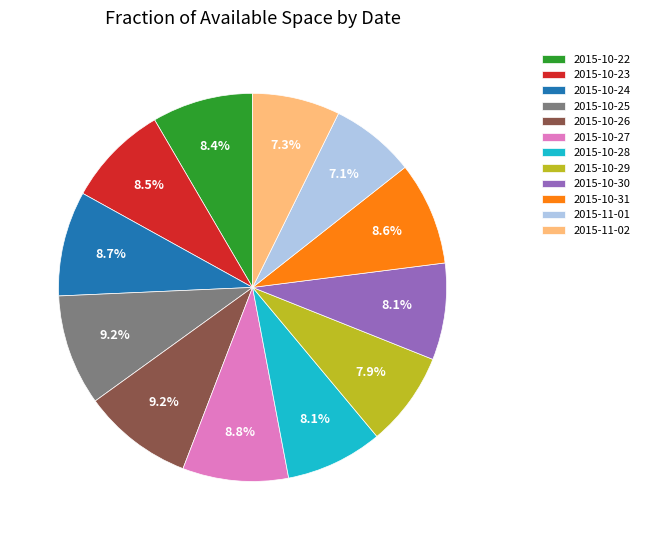

Which has a higher value, 2015-11-01 or 2015-10-29?

2015-10-29